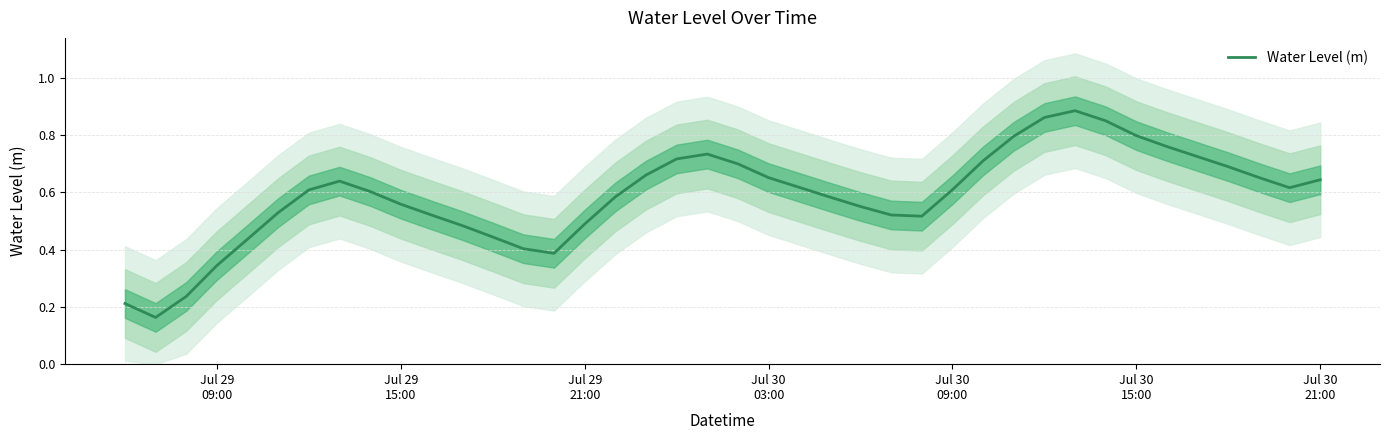

Reading left to right, what are all the values shown in this chart?

0.2	0.2	0.2	0.3	0.4	0.5	0.6	0.6	0.6	0.6	0.5	0.5	0.4	0.4	0.4	0.5	0.6	0.7	0.7	0.7	0.7	0.7	0.6	0.6	0.6	0.5	0.5	0.6	0.7	0.8	0.9	0.9	0.8	0.8	0.8	0.7	0.7	0.7	0.6	0.6